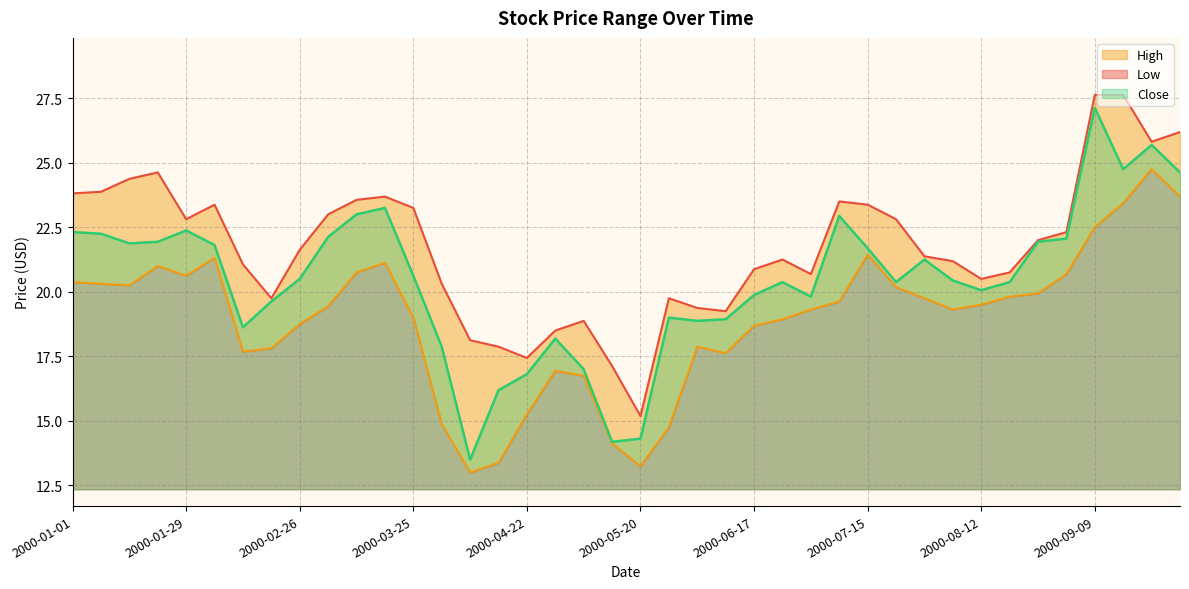

What position from the right is 2000-09-02?

5